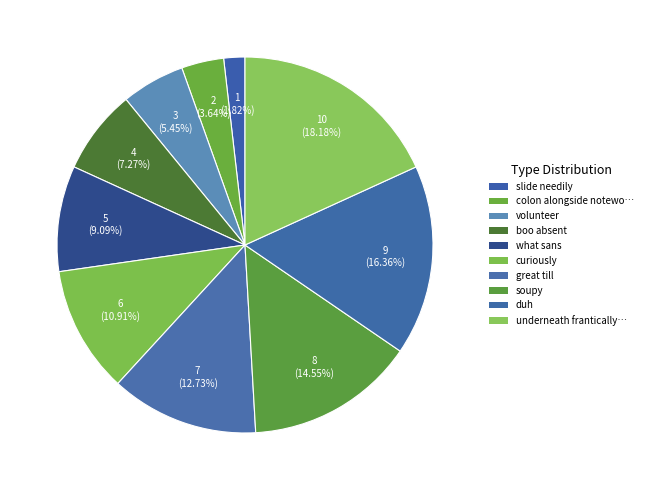

Count the number of slices in the pie.

10